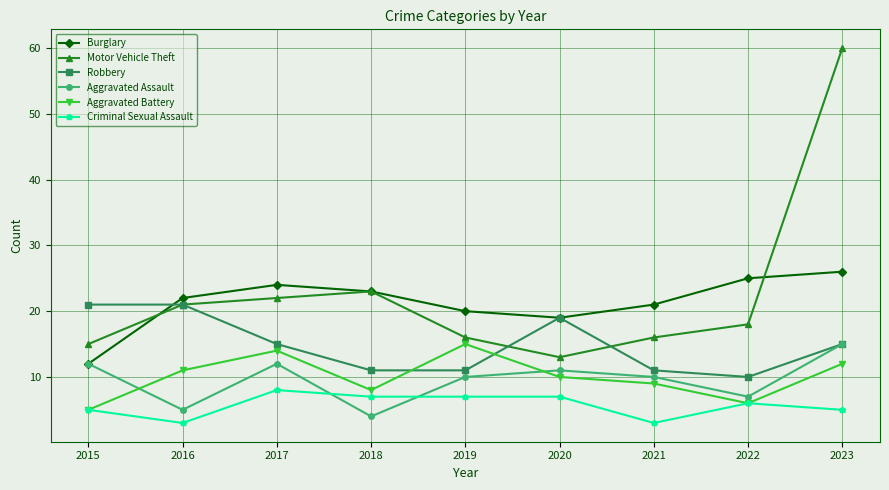

Reading right to left, transcribe all the data shown in this chart.

Burglary: 26	25	21	19	20	23	24	22	12
Motor Vehicle Theft: 60	18	16	13	16	23	22	21	15
Robbery: 15	10	11	19	11	11	15	21	21
Aggravated Assault: 15	7	10	11	10	4	12	5	12
Aggravated Battery: 12	6	9	10	15	8	14	11	5
Criminal Sexual Assault: 5	6	3	7	7	7	8	3	5